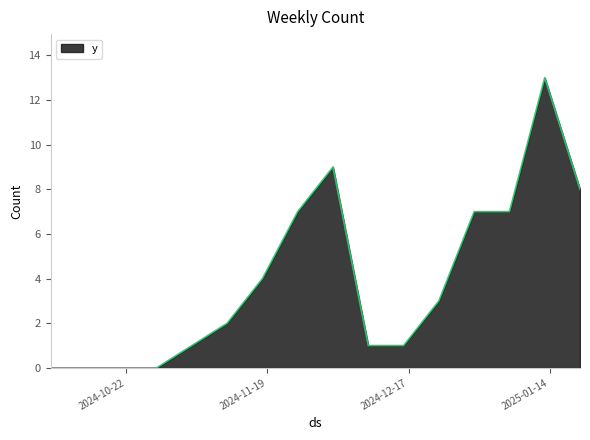

What is the difference between the maximum and minimum values?

13